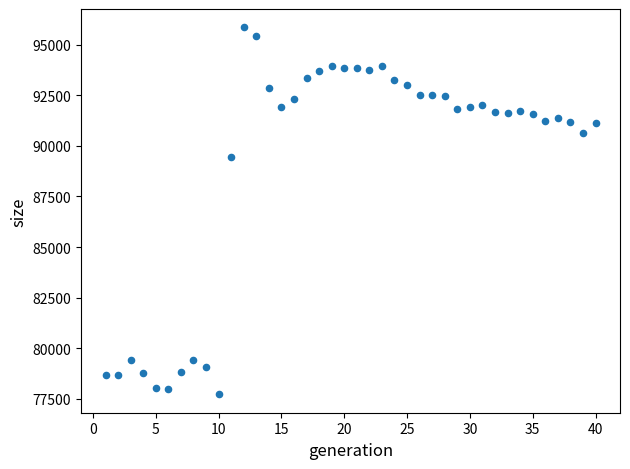

What is the range of X values (max minus min)?

39